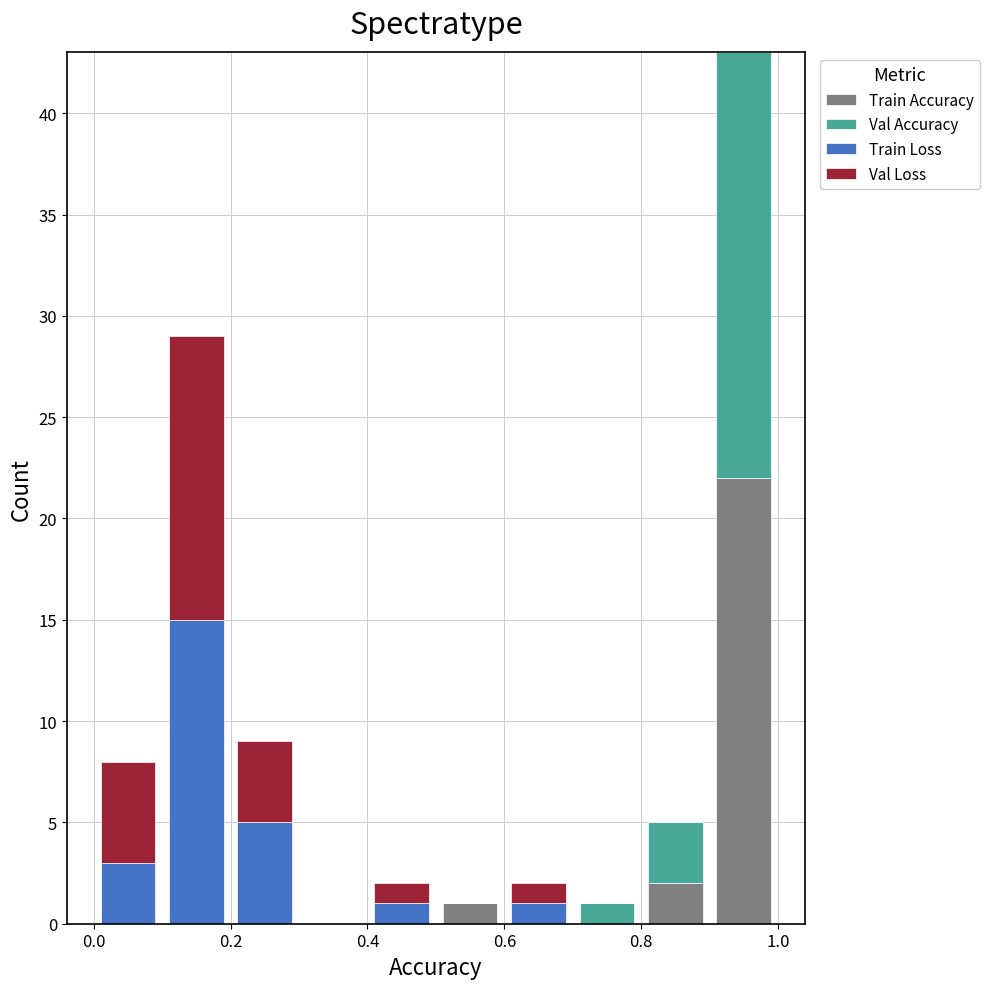

Reading left to right, list every stacked bar in this chart as the range it spans on the x-axis followed by its total height. The values are not printed on the chart, so give them approximately, as read against the axis.

0.0 to 0.1: 8
0.1 to 0.2: 29
0.2 to 0.3: 9
0.3 to 0.4: 0
0.4 to 0.5: 2
0.5 to 0.6: 1
0.6 to 0.7: 2
0.7 to 0.8: 1
0.8 to 0.9: 5
0.9 to 1.0: 43